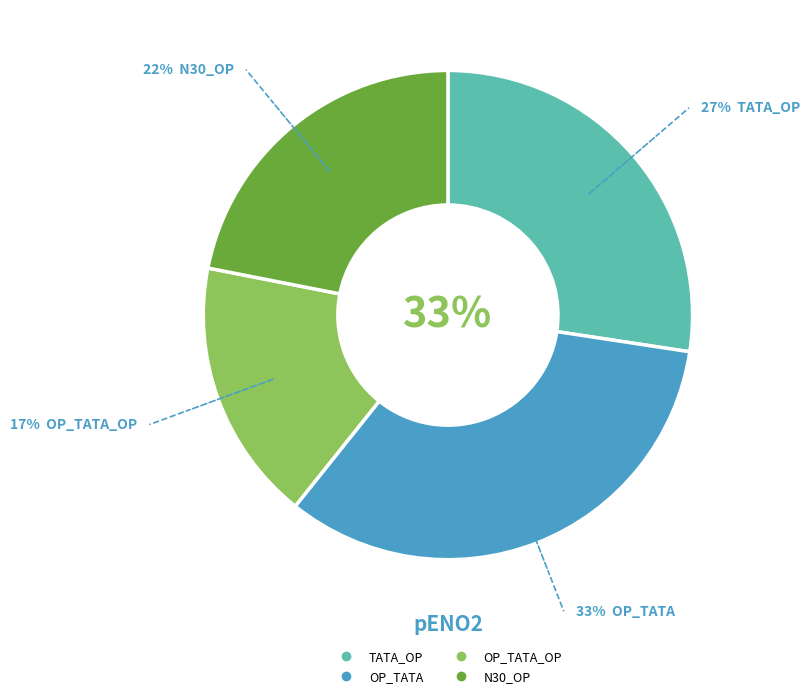

Rank the categories by value from highest to lowest.

OP_TATA, TATA_OP, N30_OP, OP_TATA_OP